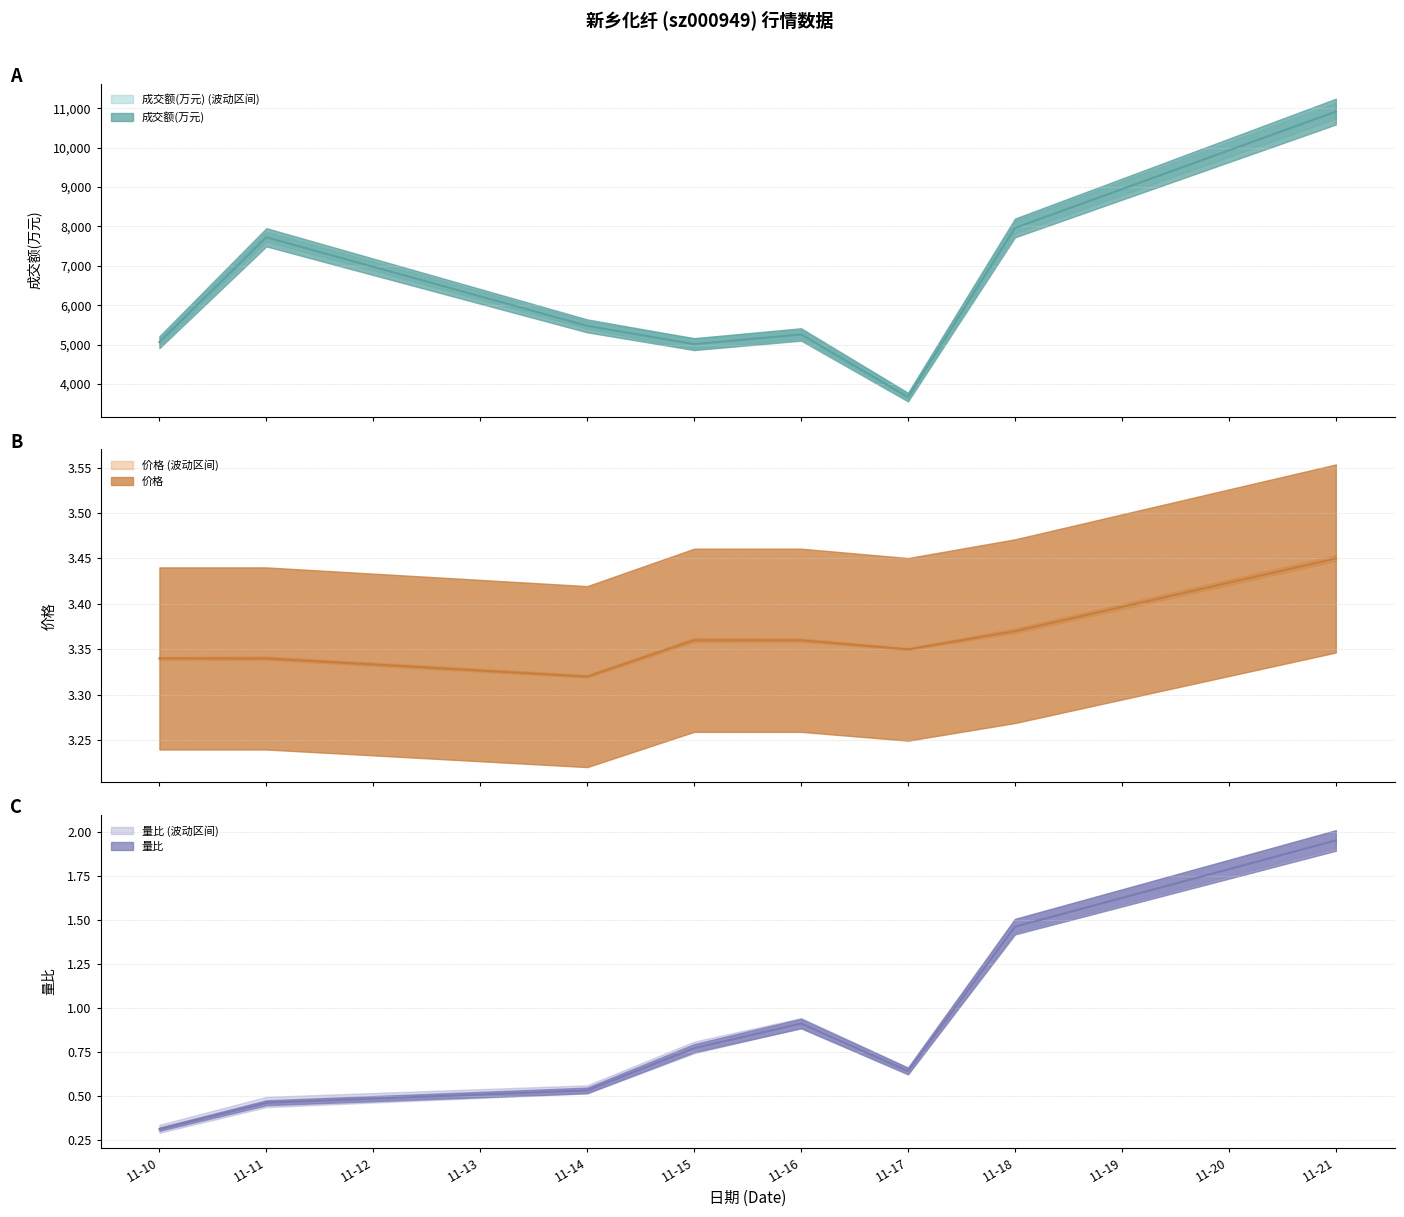

Is the value of 价格 at 11-14 greater than the value of 成交额(万元) at 11-14?

No